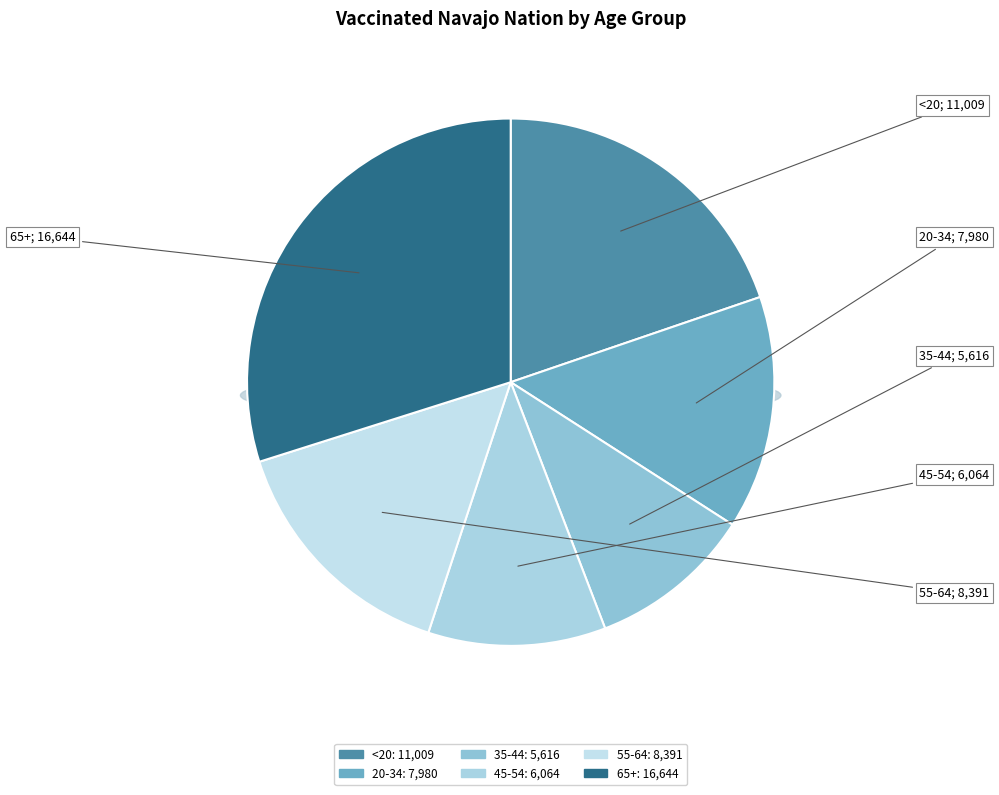

True or false: 55-64 accounts for 15% of the total.

True